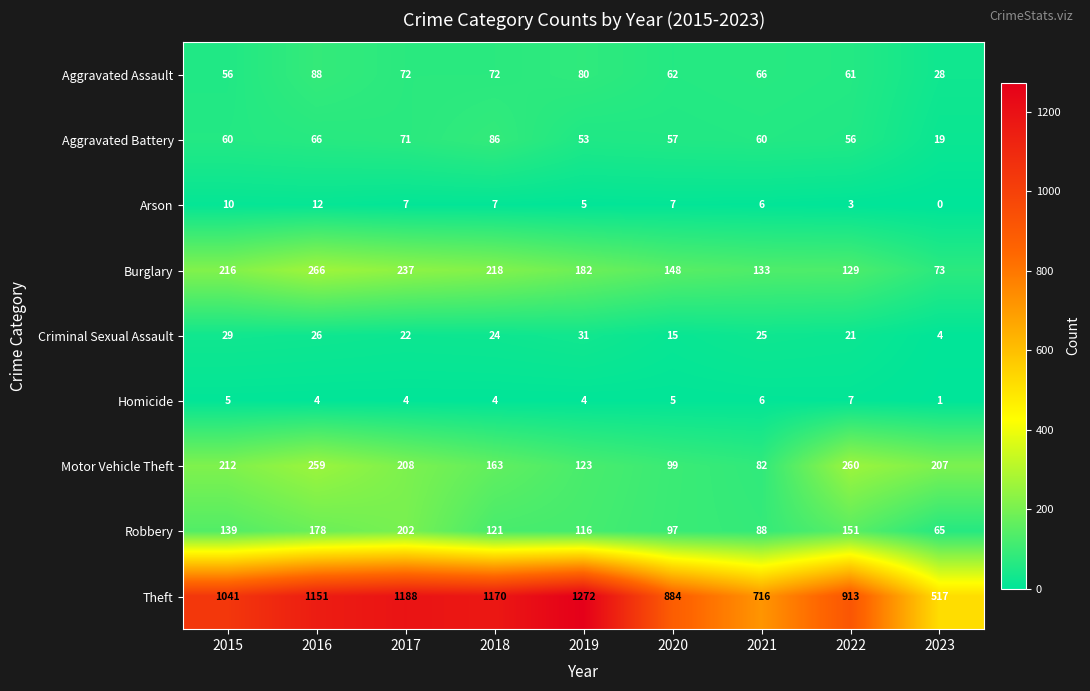

List the series in order of their peak value, highest first.

Theft, Burglary, Motor Vehicle Theft, Robbery, Aggravated Assault, Aggravated Battery, Criminal Sexual Assault, Arson, Homicide